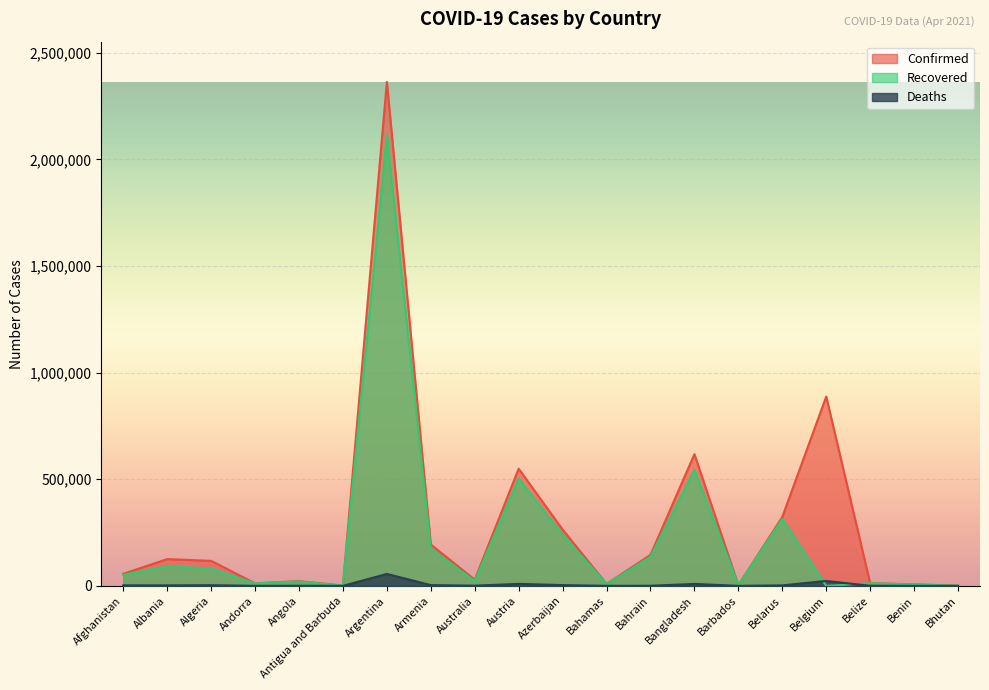

Is the value of Confirmed at Bhutan greater than the value of Deaths at Afghanistan?

No